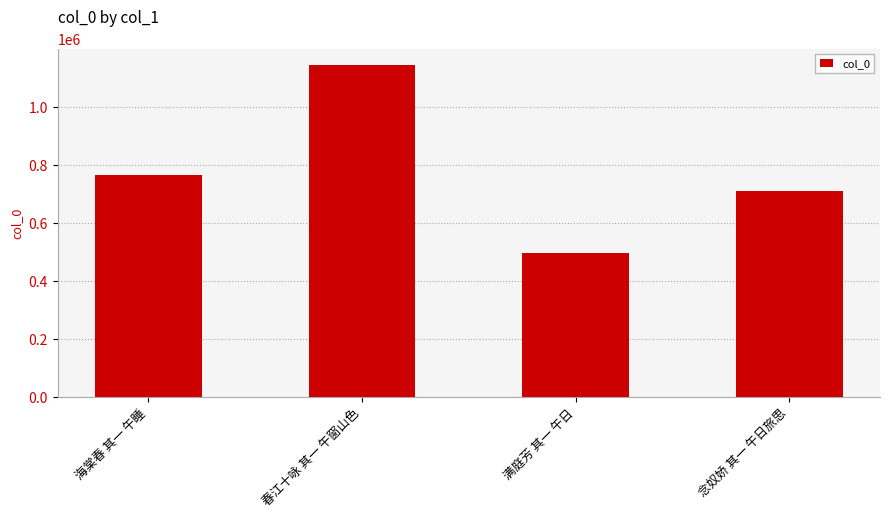

What is the ratio of the value at 海棠春 其一 午睡 to the value at 春江十咏 其一 午窗山色?

0.7